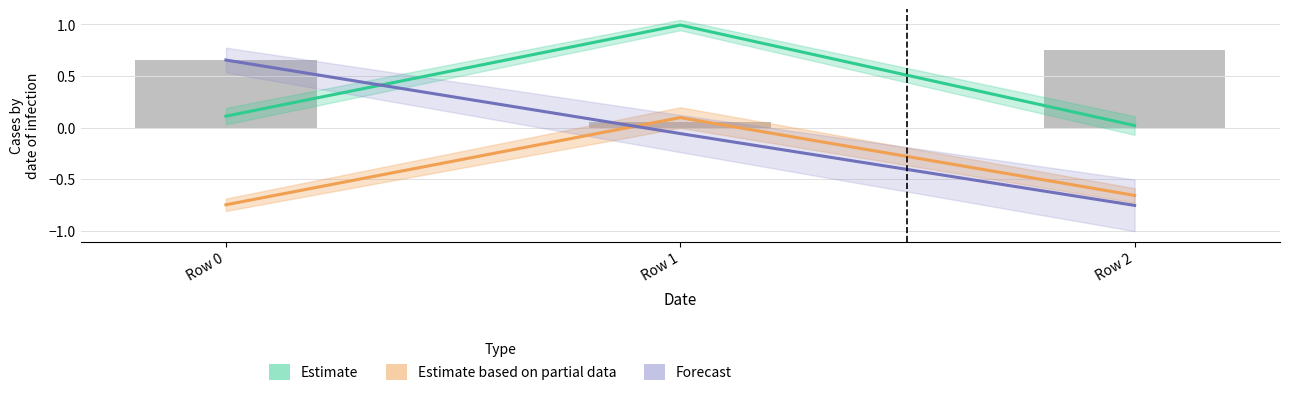

What is the value of the Estimate based on partial data bar at the 1st from the left?

-0.7